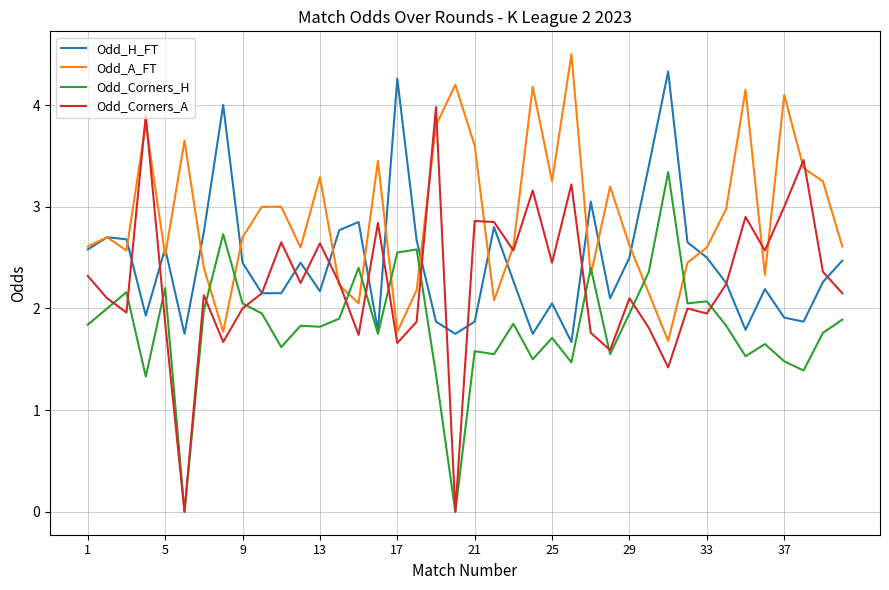

List the series in order of their overall mean, lowest first.

Odd_Corners_H, Odd_Corners_A, Odd_H_FT, Odd_A_FT